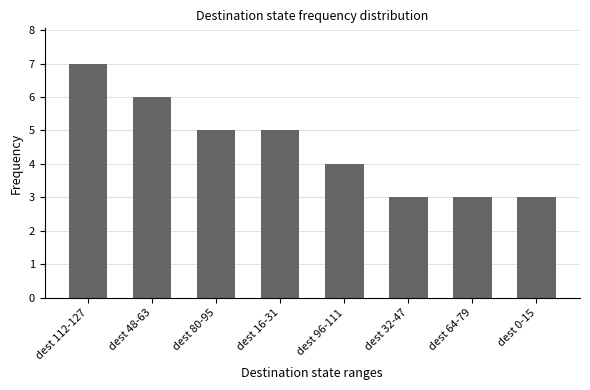

Reading right to left, what are all the values shown in this chart?

3	3	3	4	5	5	6	7